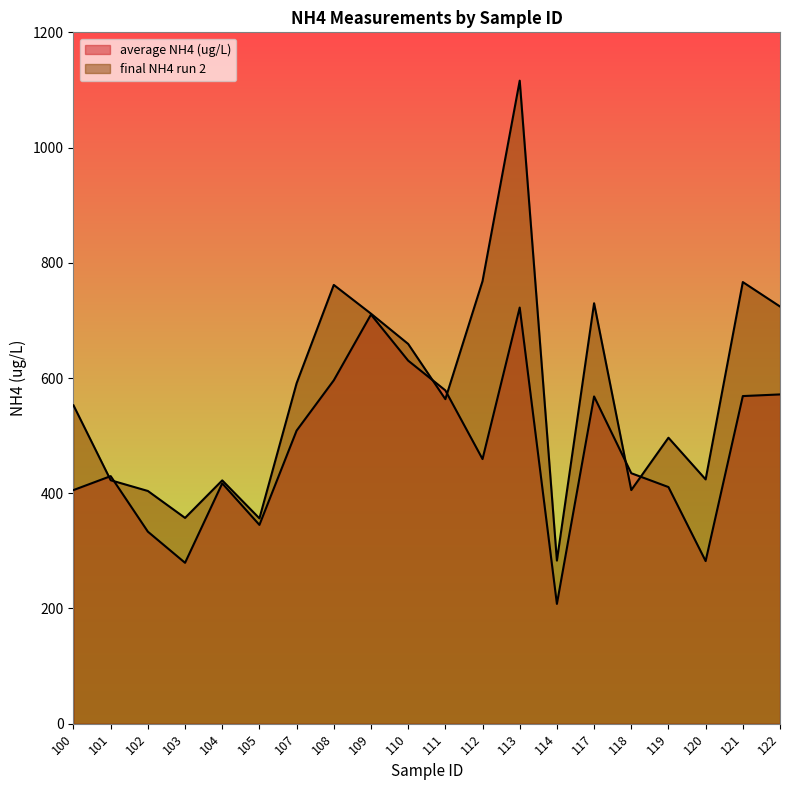

Rank the series by their maximum value, from lowest to highest.

average NH4 (ug/L), final NH4 run 2